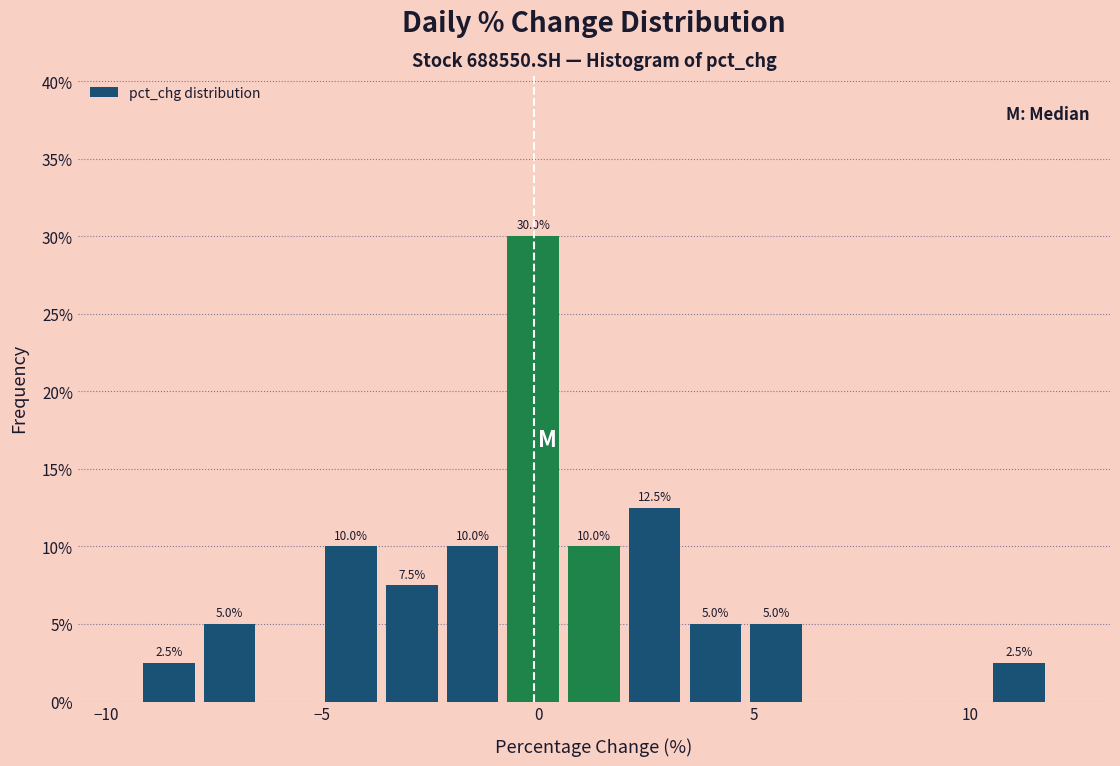

Read against the x-axis, roughly where is the centre of the tallest bar?

0.0